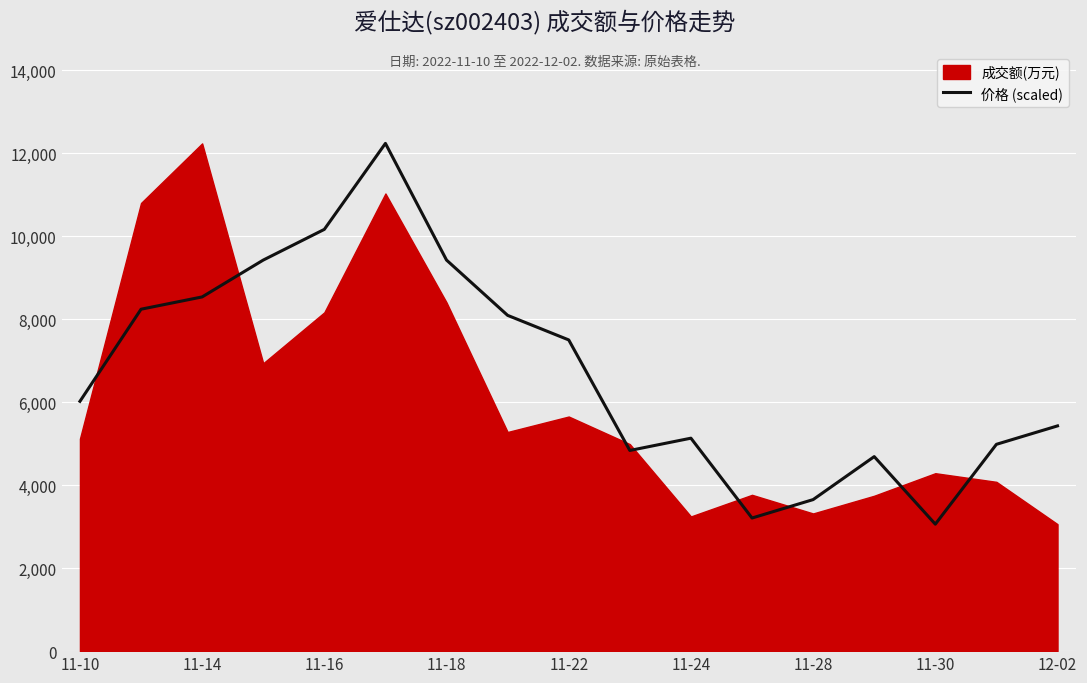

What is the minimum value for 价格 (scaled)?

3060.0